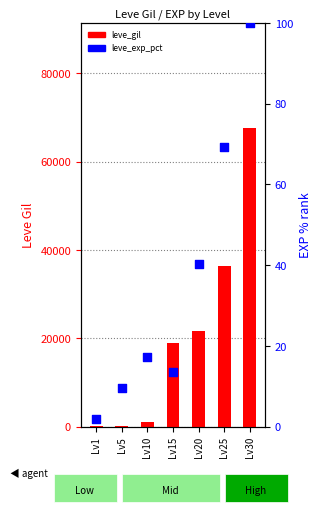

Is the value of leve_exp_pct at Lv10 greater than the value of leve_gil at Lv15?

No